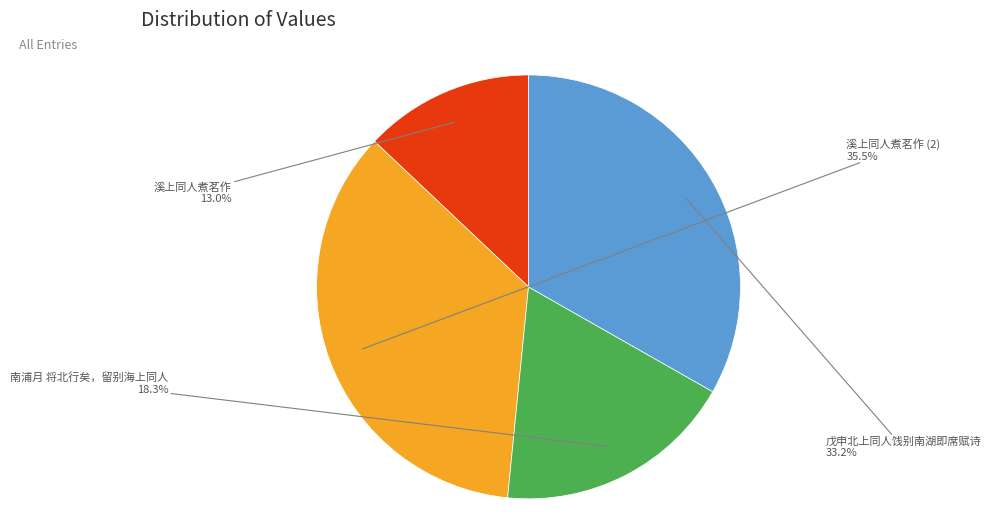

How many slices are in this pie chart?

4